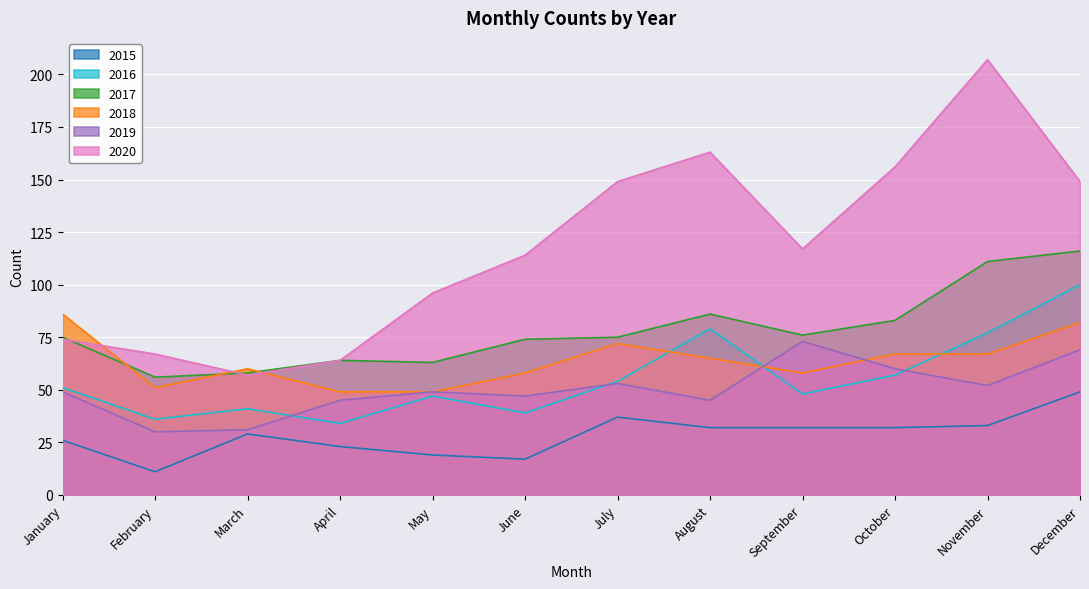

At which label is 2019 closest to 51?

November